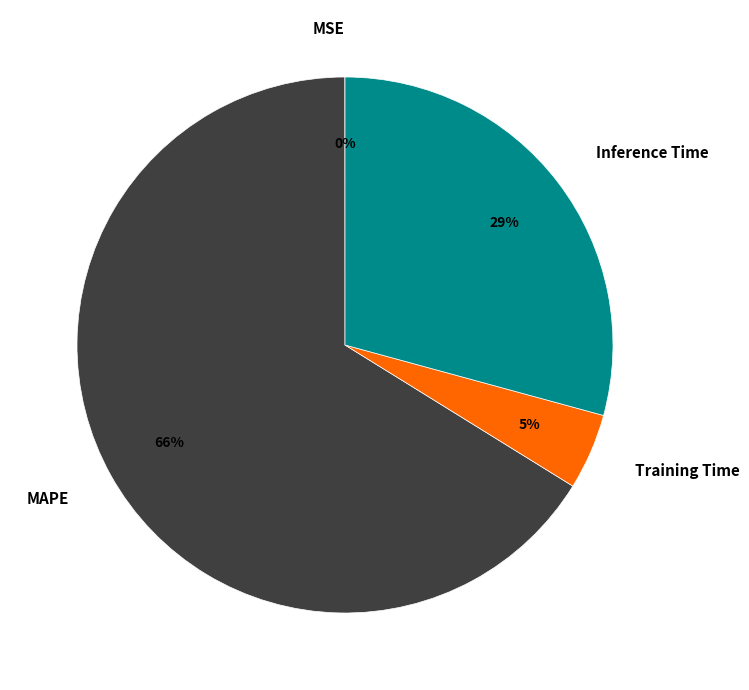

Is the sum of MAPE and Inference Time greater than half?

Yes